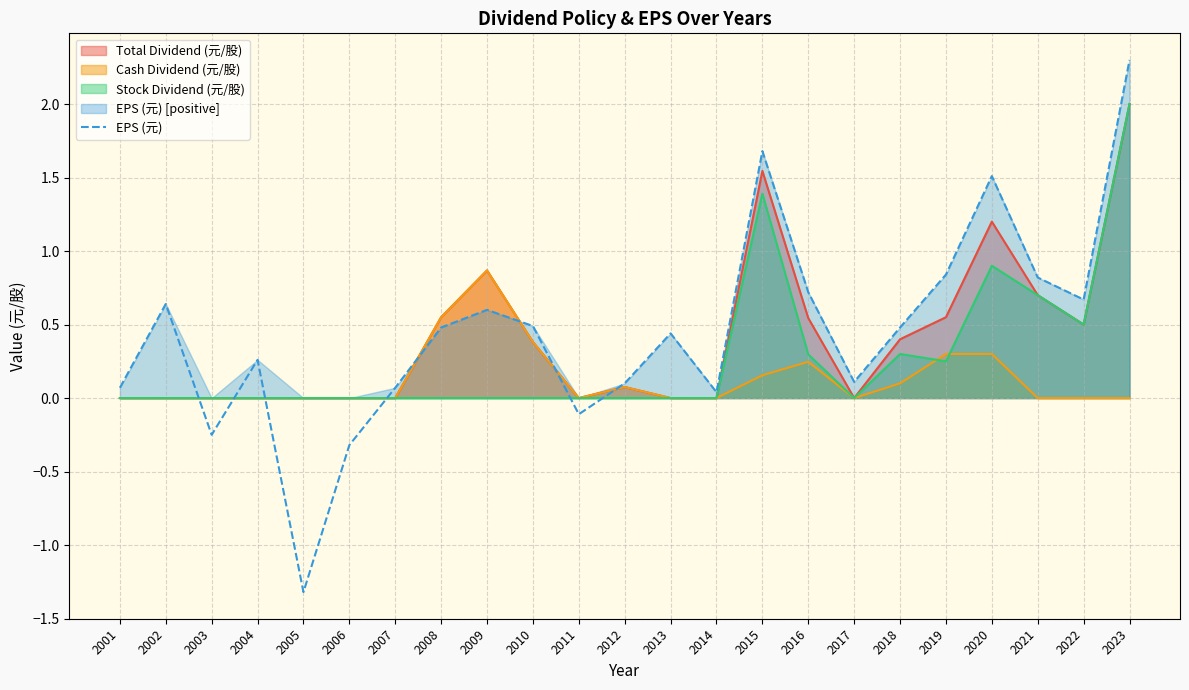

True or false: EPS (元) and Stock Dividend (元/股) intersect in this chart.

True